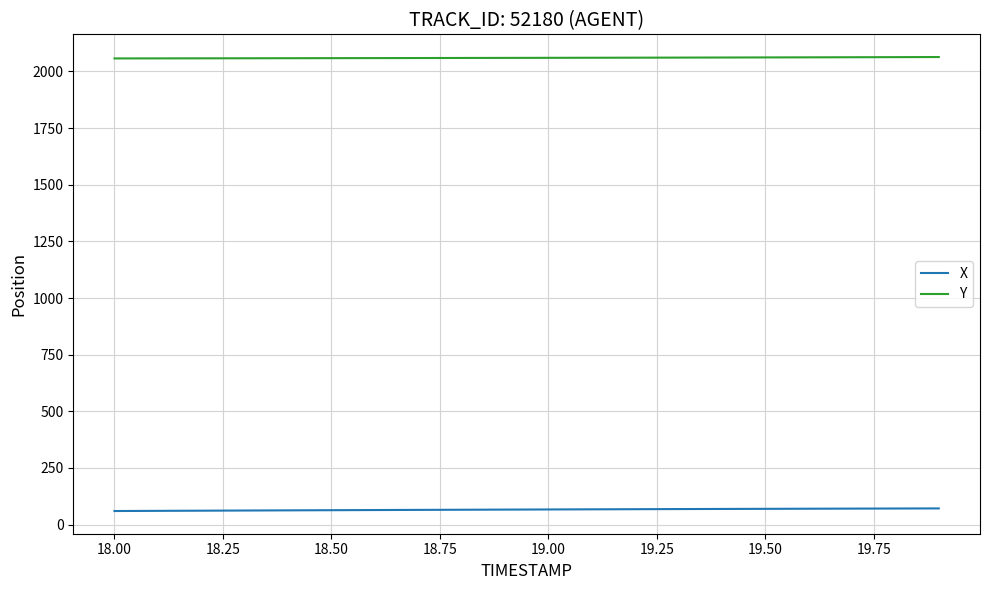

True or false: Y and X cross at least once.

False